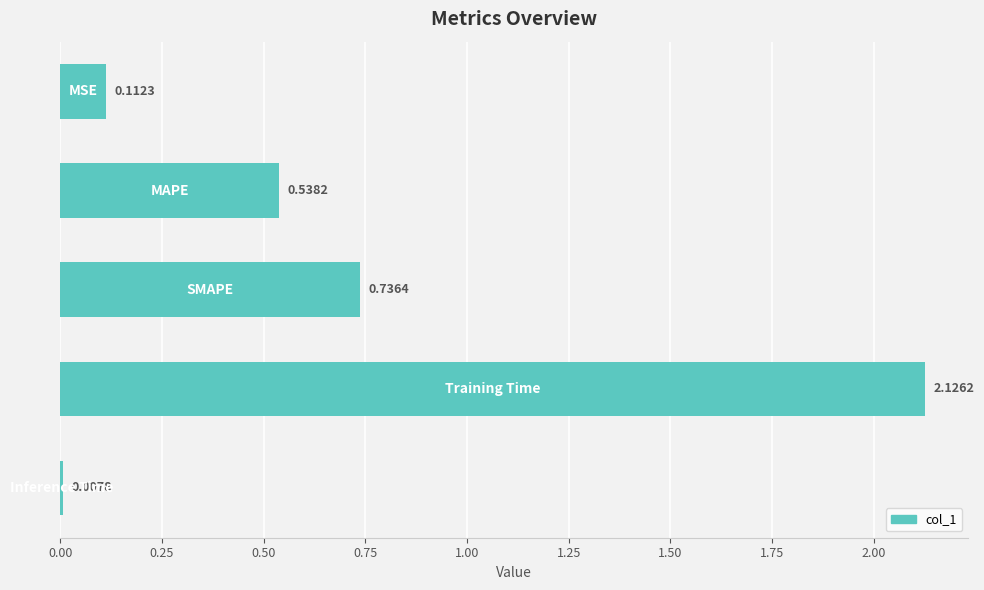

What is the difference between the maximum and second lowest values?

2.0